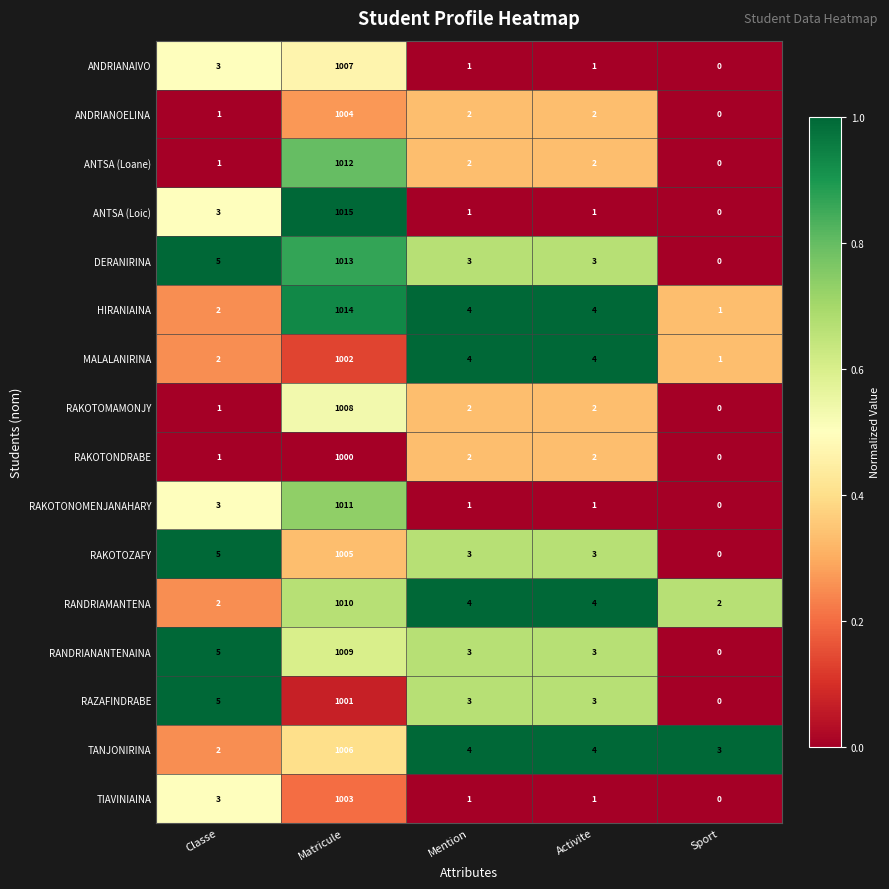

What is the difference between the maximum and minimum values in the ANTSA (Loic) series?

1015